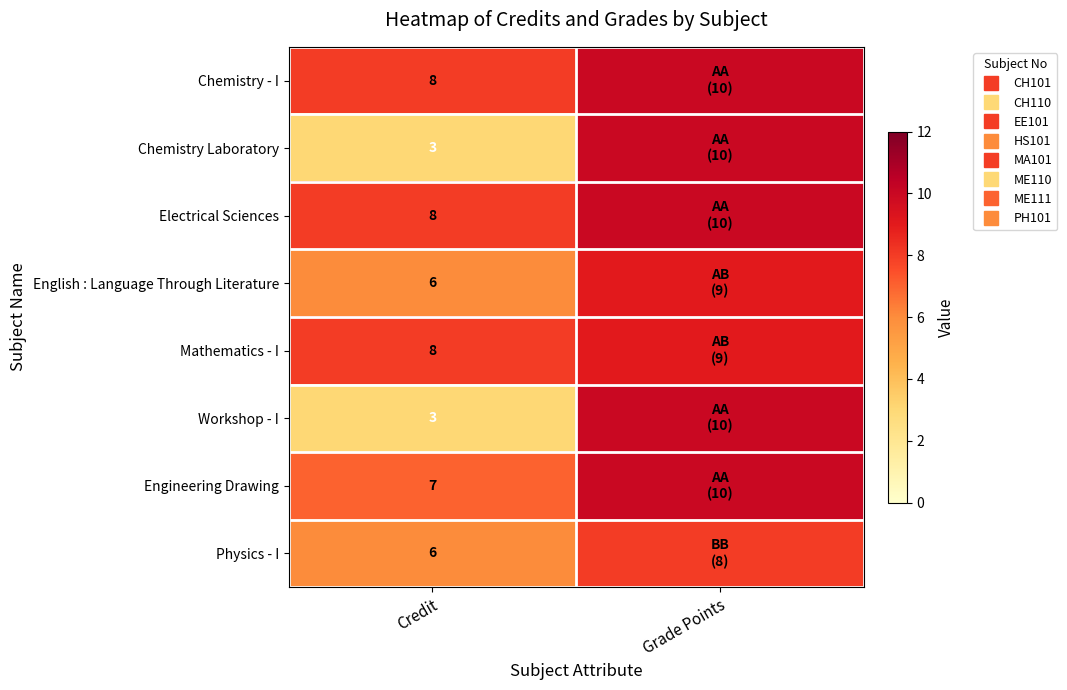

What is the average value of the English : Language Through Literature series?

8